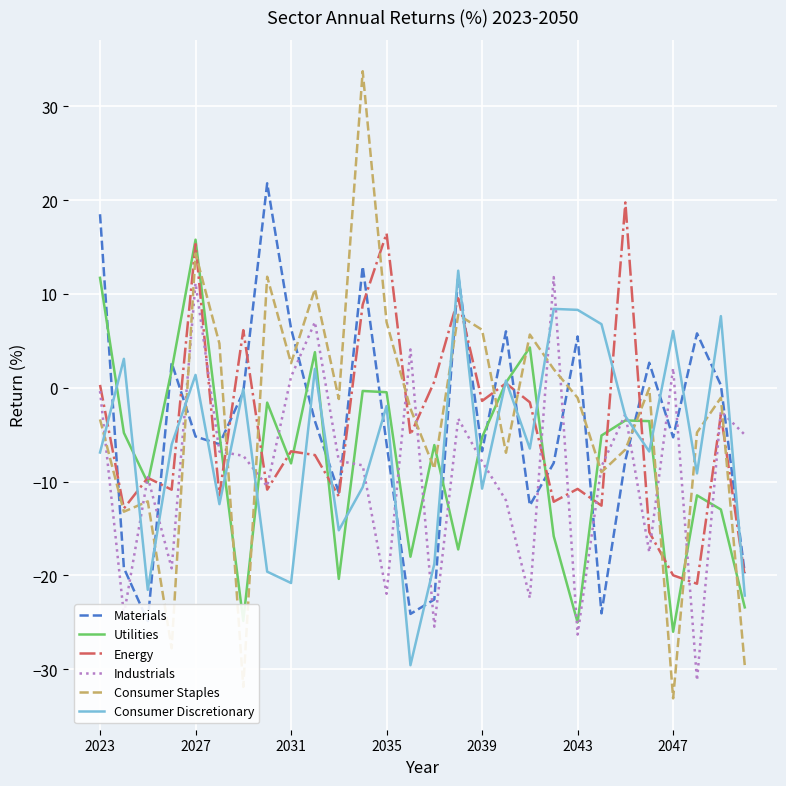

The value of Consumer Staples at 27 is -29.6. True or false?

True